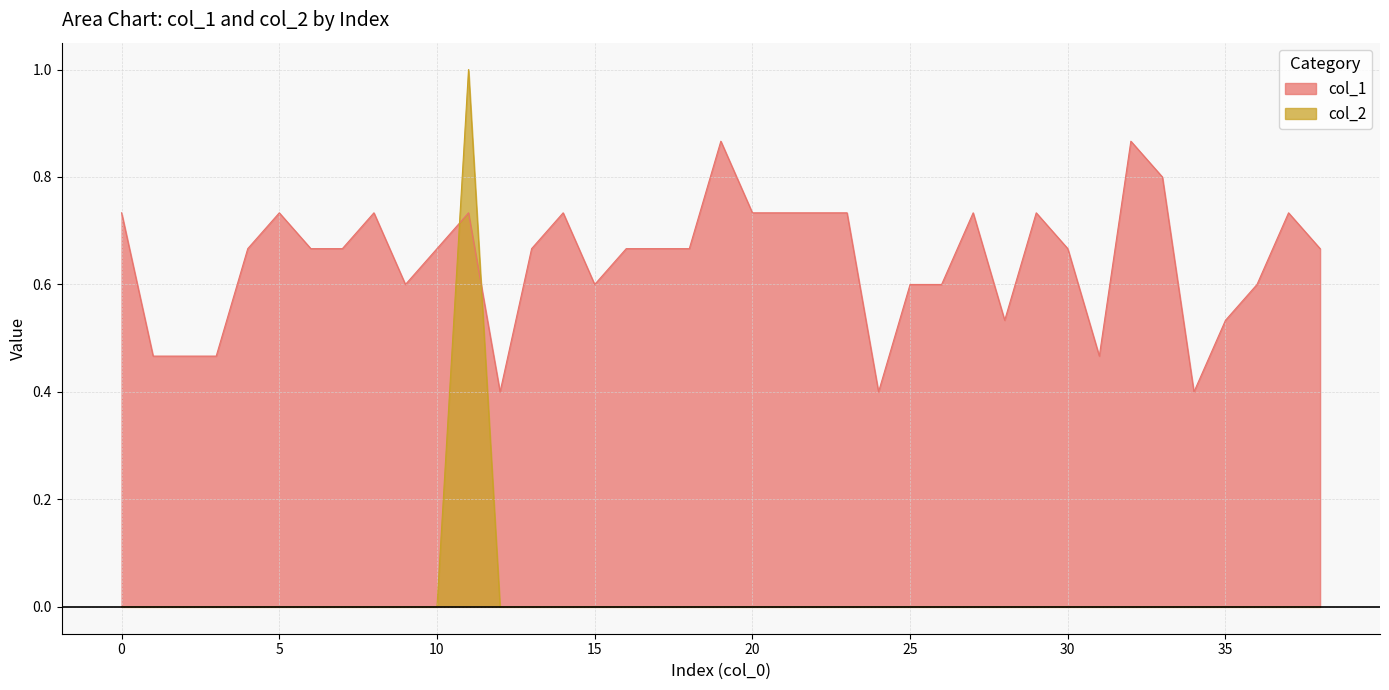

Where do col_2 and col_1 first cross each other?

10 and 11